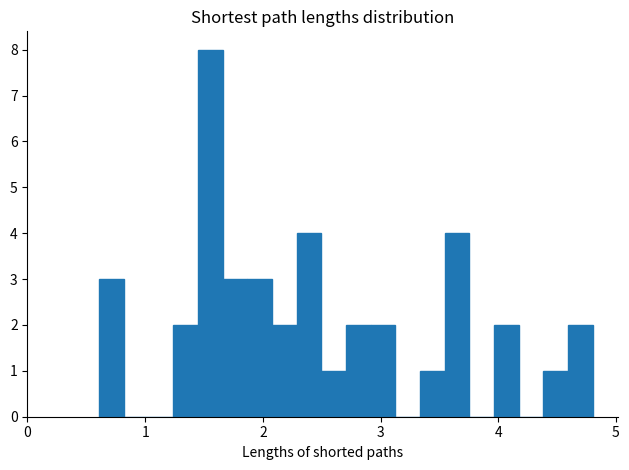

Around what value on the x-axis is the tallest bar? Give the approximate position of its centre, as read against the axis.

1.6